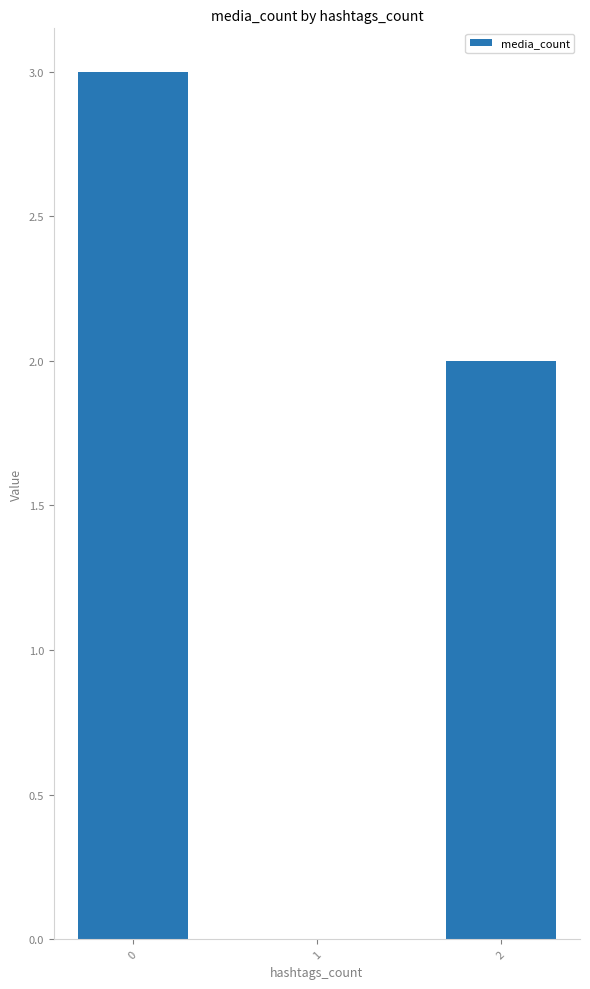

Is it true that the value at 1 is 0?

True